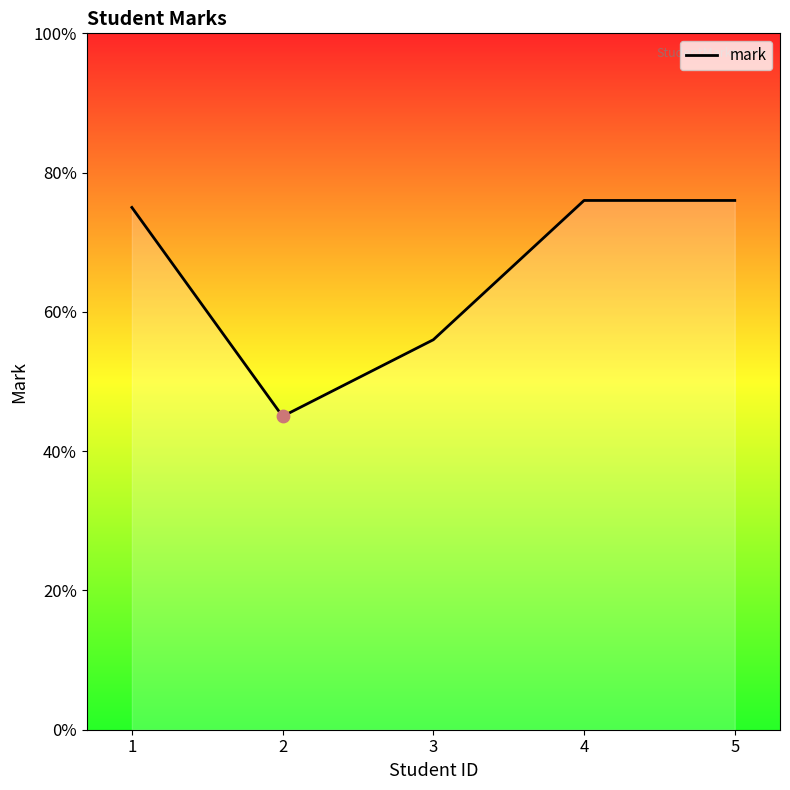

Which has a higher value, 3 or 2?

3